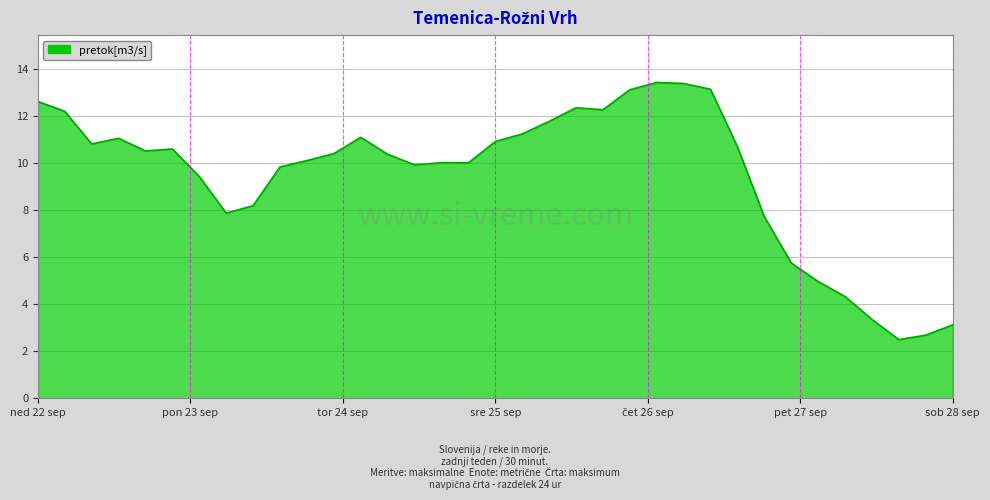

What is the difference between the maximum and minimum values?

10.9